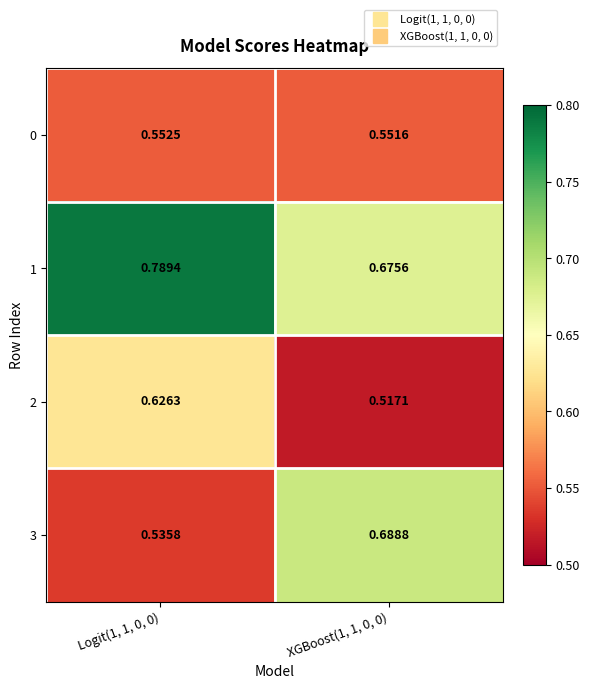

Is the value of 1 at XGBoost(1, 1, 0, 0) greater than the value of 3 at XGBoost(1, 1, 0, 0)?

No